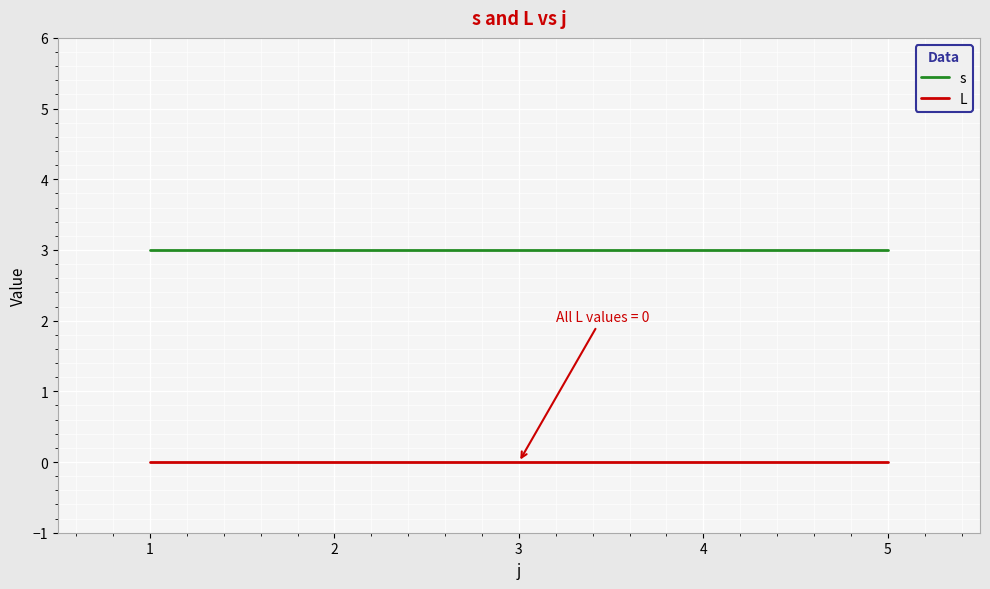

Reading left to right, what are all the values shown in this chart?

s: 1=3	2=3	3=3	4=3	5=3
L: 1=0	2=0	3=0	4=0	5=0